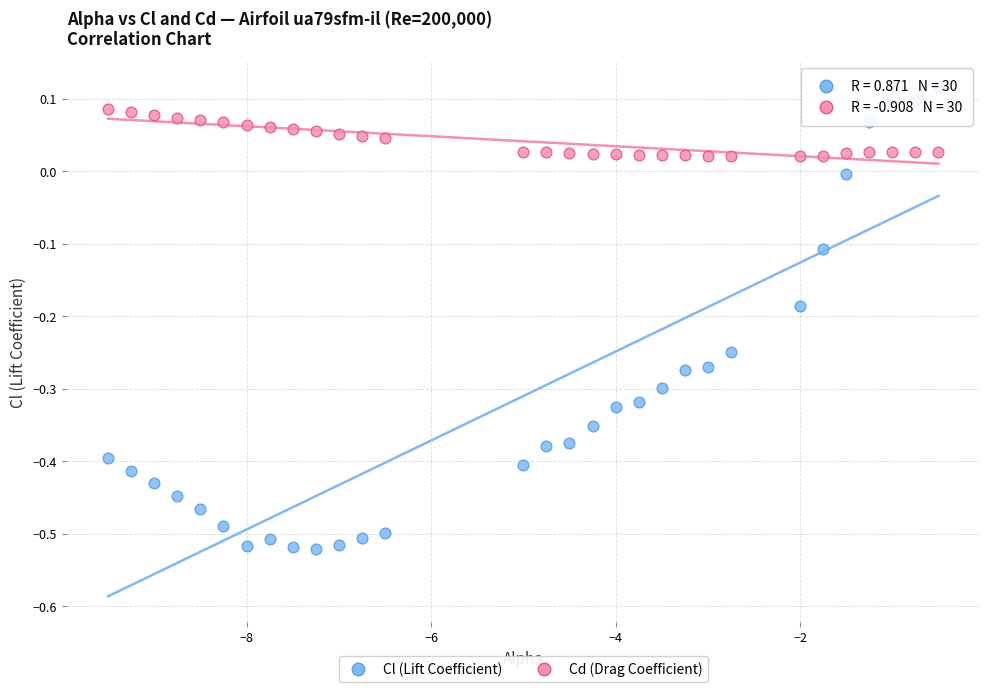

Which series contains the lowest Y value?

Cl (Lift Coefficient)